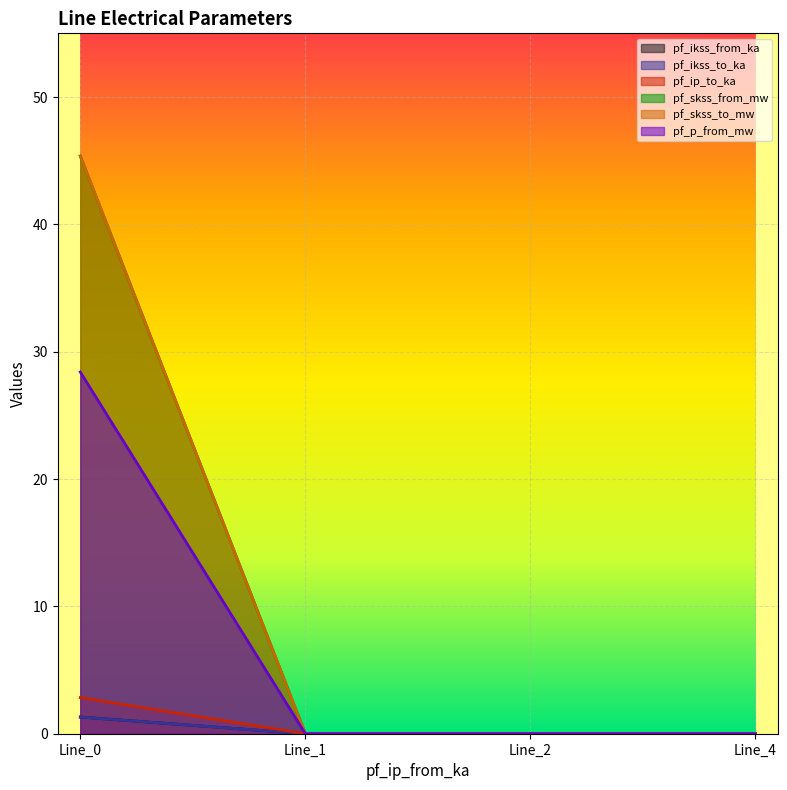

True or false: pf_ikss_to_ka and pf_p_from_mw cross at least once.

False